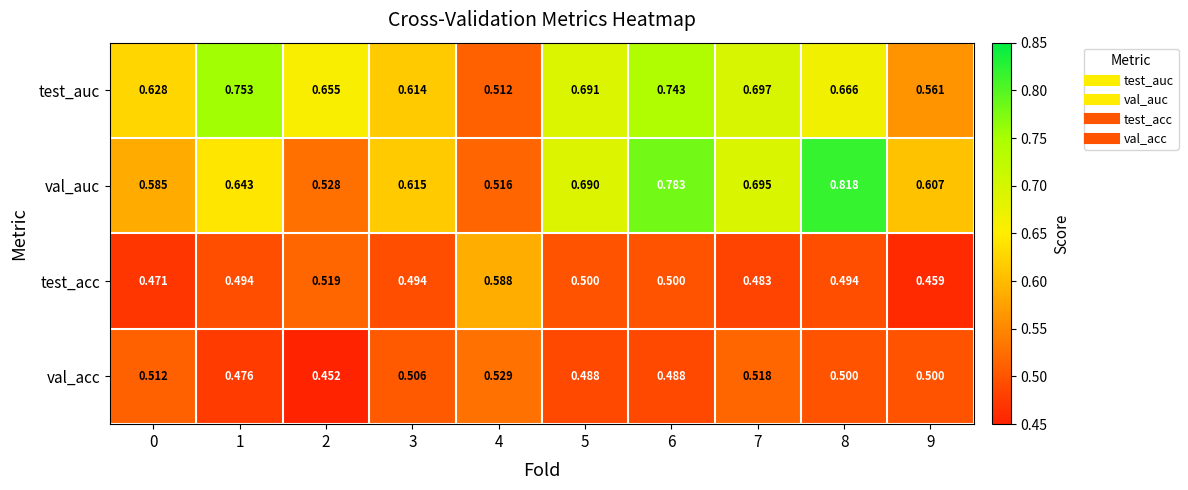

Which series changed the most between 2 and 8?

val_auc